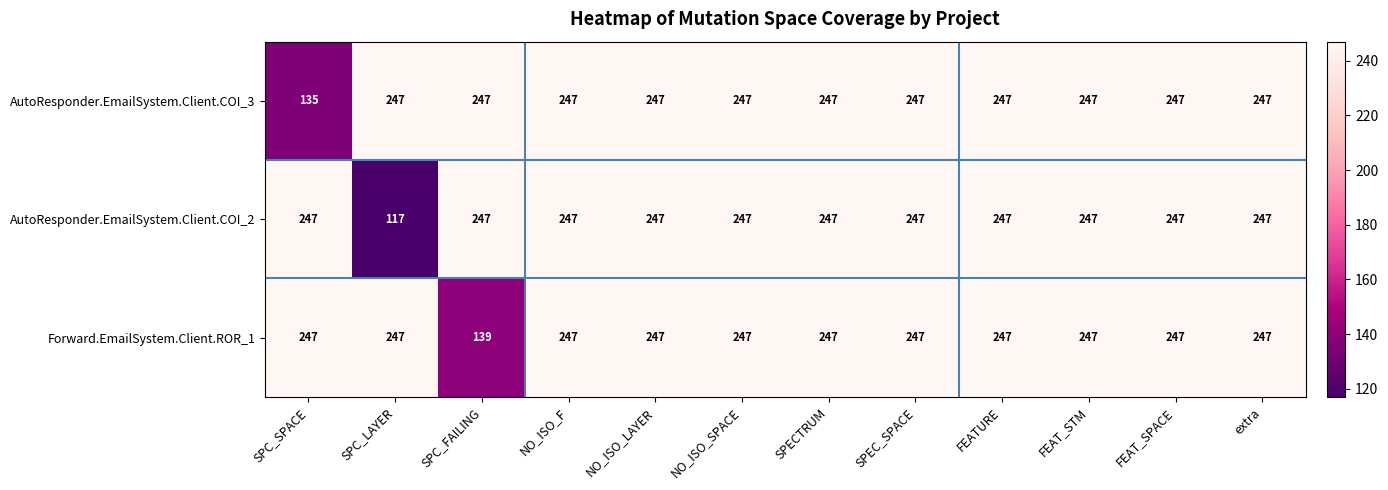

List the series in order of their overall mean, lowest first.

AutoResponder.EmailSystem.Client.COI_2, AutoResponder.EmailSystem.Client.COI_3, Forward.EmailSystem.Client.ROR_1